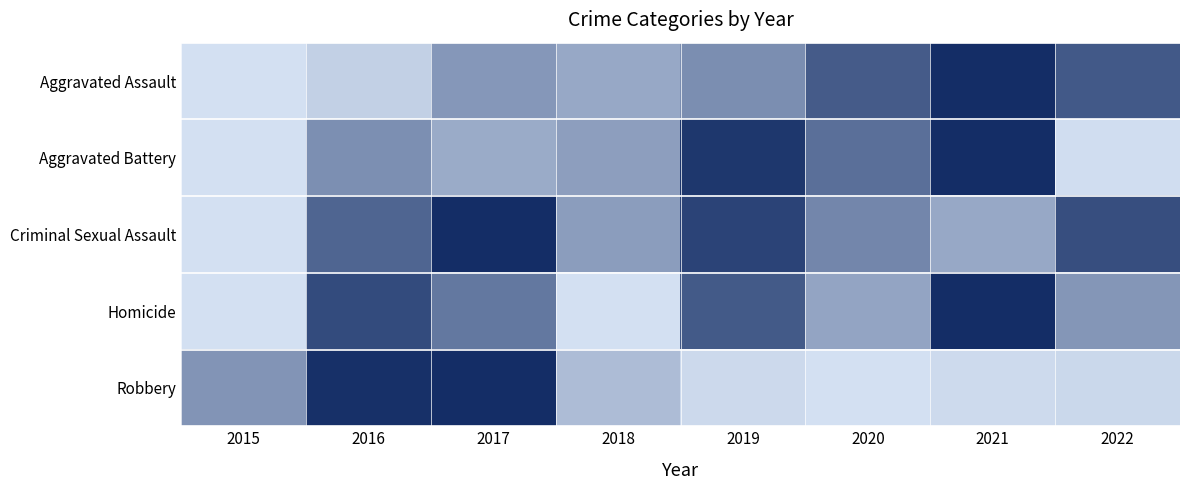

True or false: Aggravated Battery has a value of 0.4 at 2022.

False